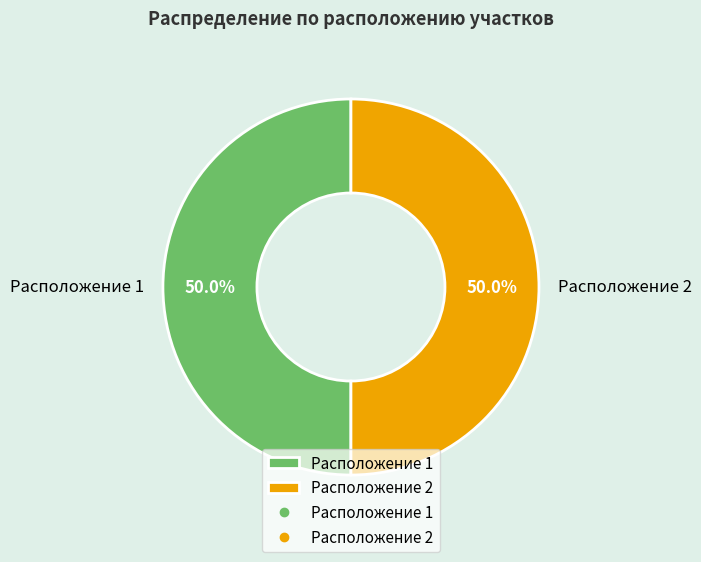

Combined, do Расположение 2 and Расположение 1 account for over 50%?

Yes